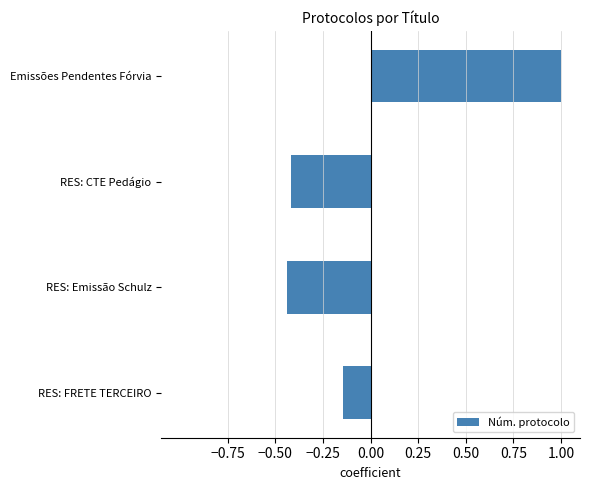

Which has a higher value, RES: FRETE TERCEIRO or RES: CTE Pedágio?

RES: FRETE TERCEIRO